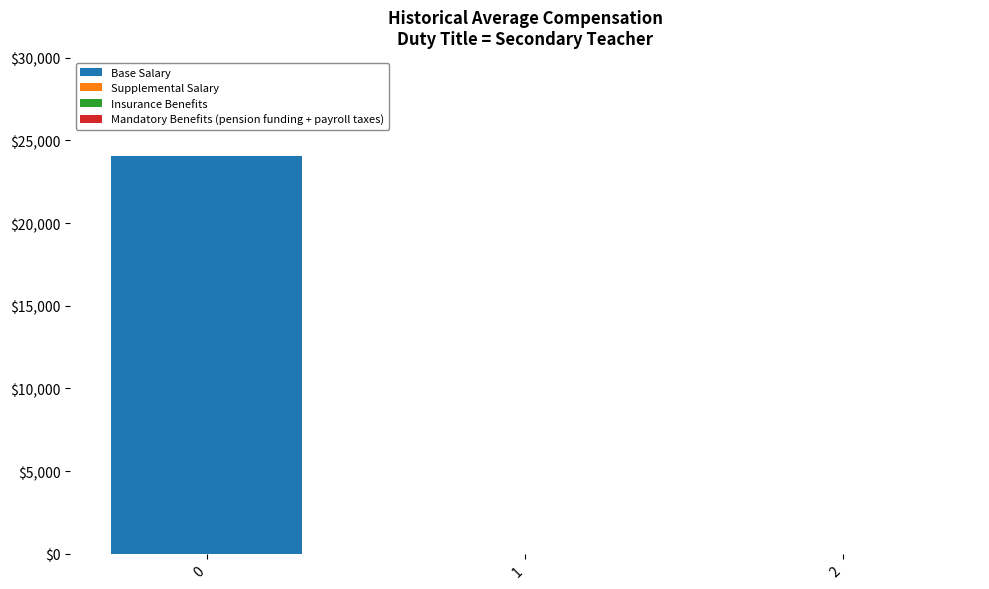

What is the maximum value shown in the chart?

24046.8